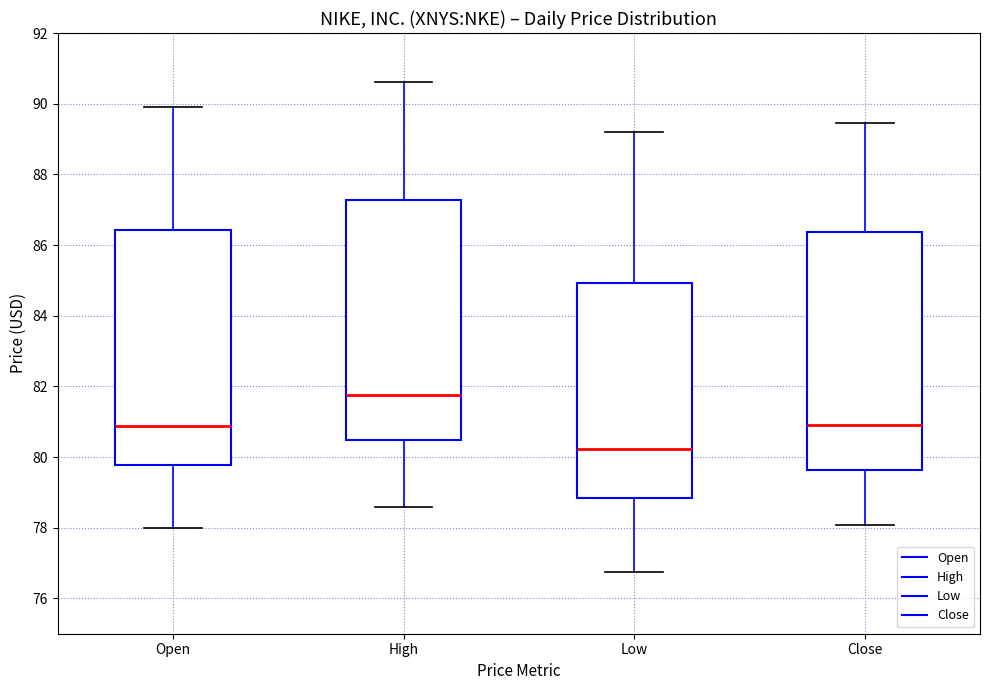

Reading left to right, read every box against the y-axis: the position of its median line, the range the box covers, and the ends of its whiskers. The values are not printed on the chart, so give them approximately, as read against the axis.

Open: median 80.8, box 79.8 to 86.4, whiskers 78.0 to 90.0
High: median 81.8, box 80.4 to 87.2, whiskers 78.6 to 90.6
Low: median 80.2, box 78.8 to 85.0, whiskers 76.8 to 89.2
Close: median 81.0, box 79.6 to 86.4, whiskers 78.0 to 89.4